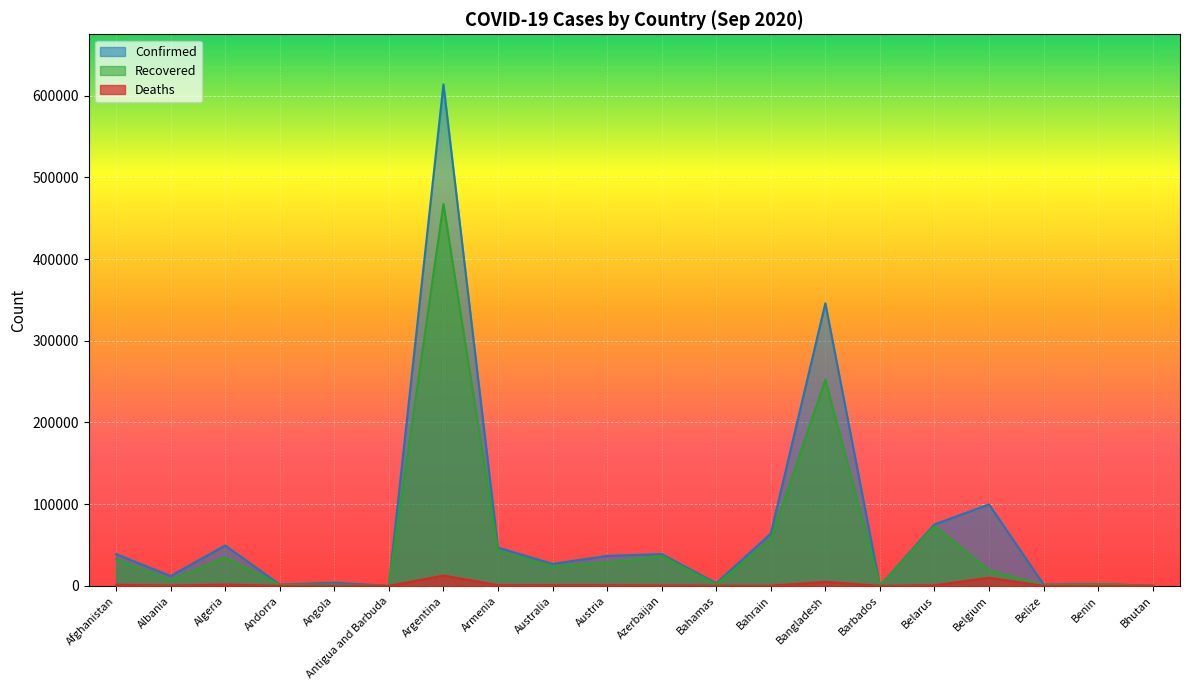

True or false: Confirmed and Deaths cross at least once.

False